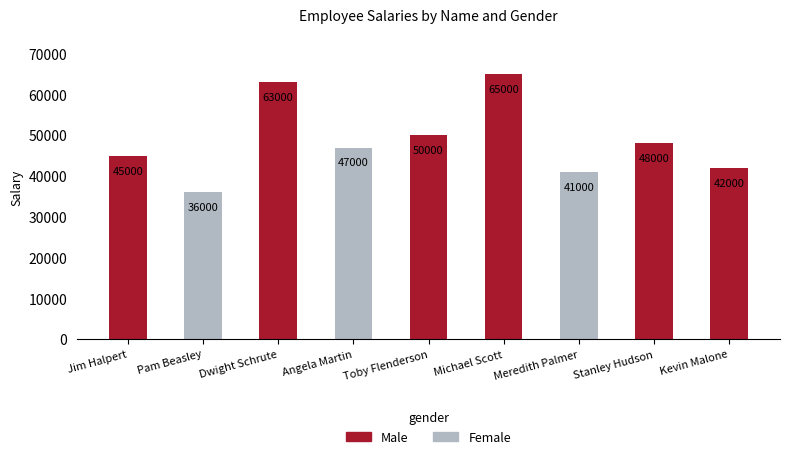

List the labels in order of value, largest first.

Michael Scott, Dwight Schrute, Toby Flenderson, Stanley Hudson, Angela Martin, Jim Halpert, Kevin Malone, Meredith Palmer, Pam Beasley